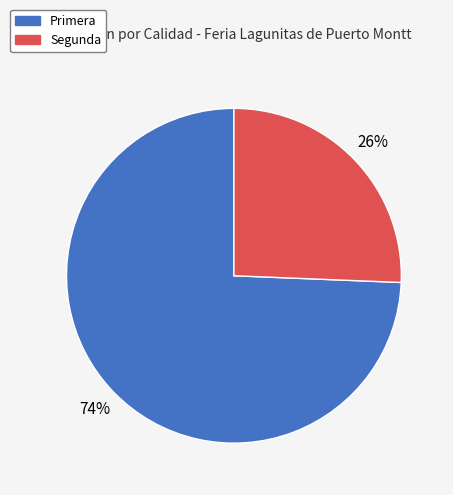

Is the sum of Segunda and Primera greater than half?

Yes